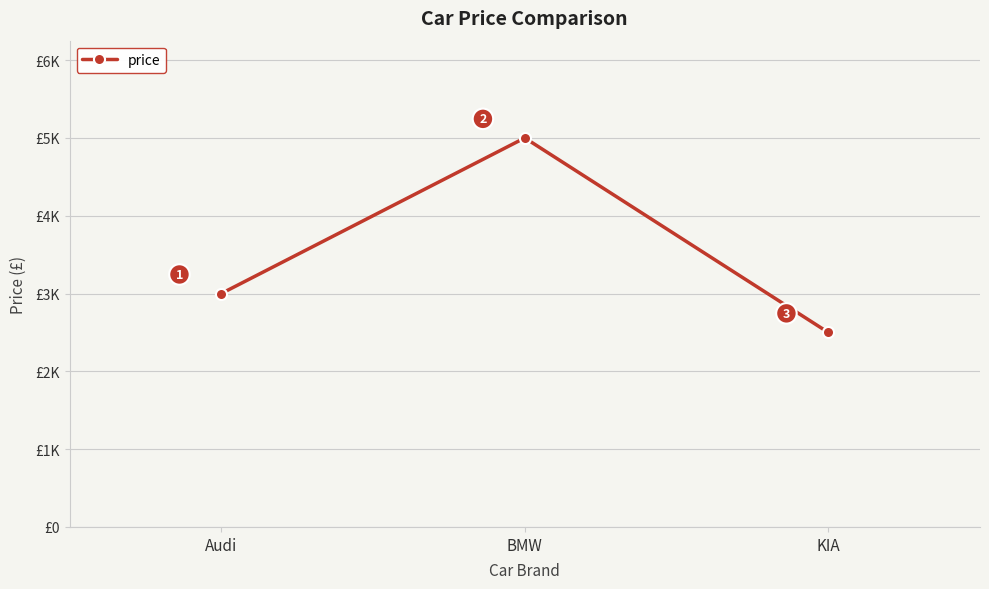

Does the chart have visible grid lines?

Yes